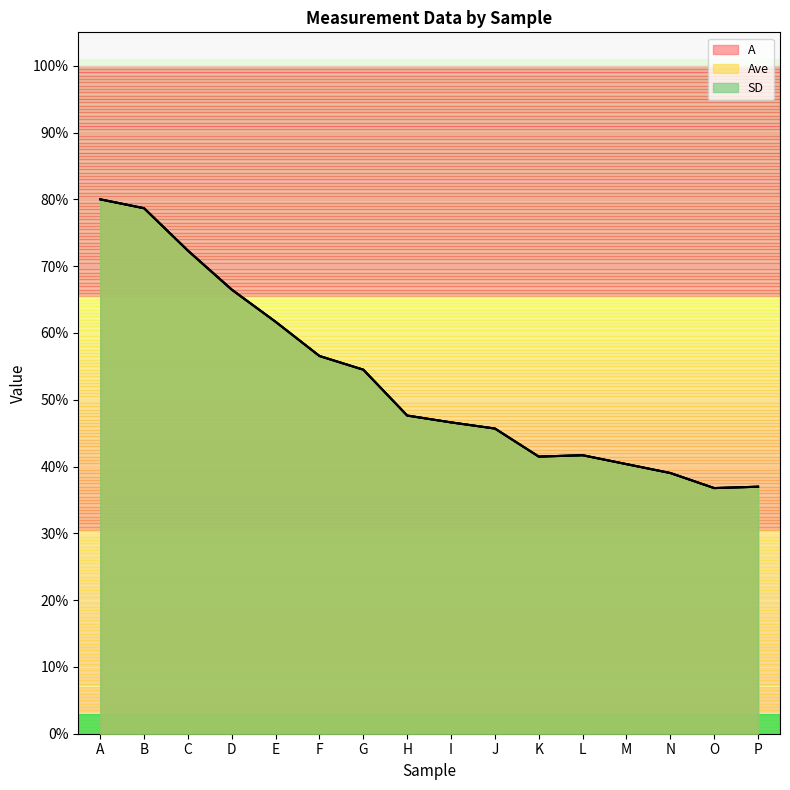

Where is the first local maximum for Ave?

L